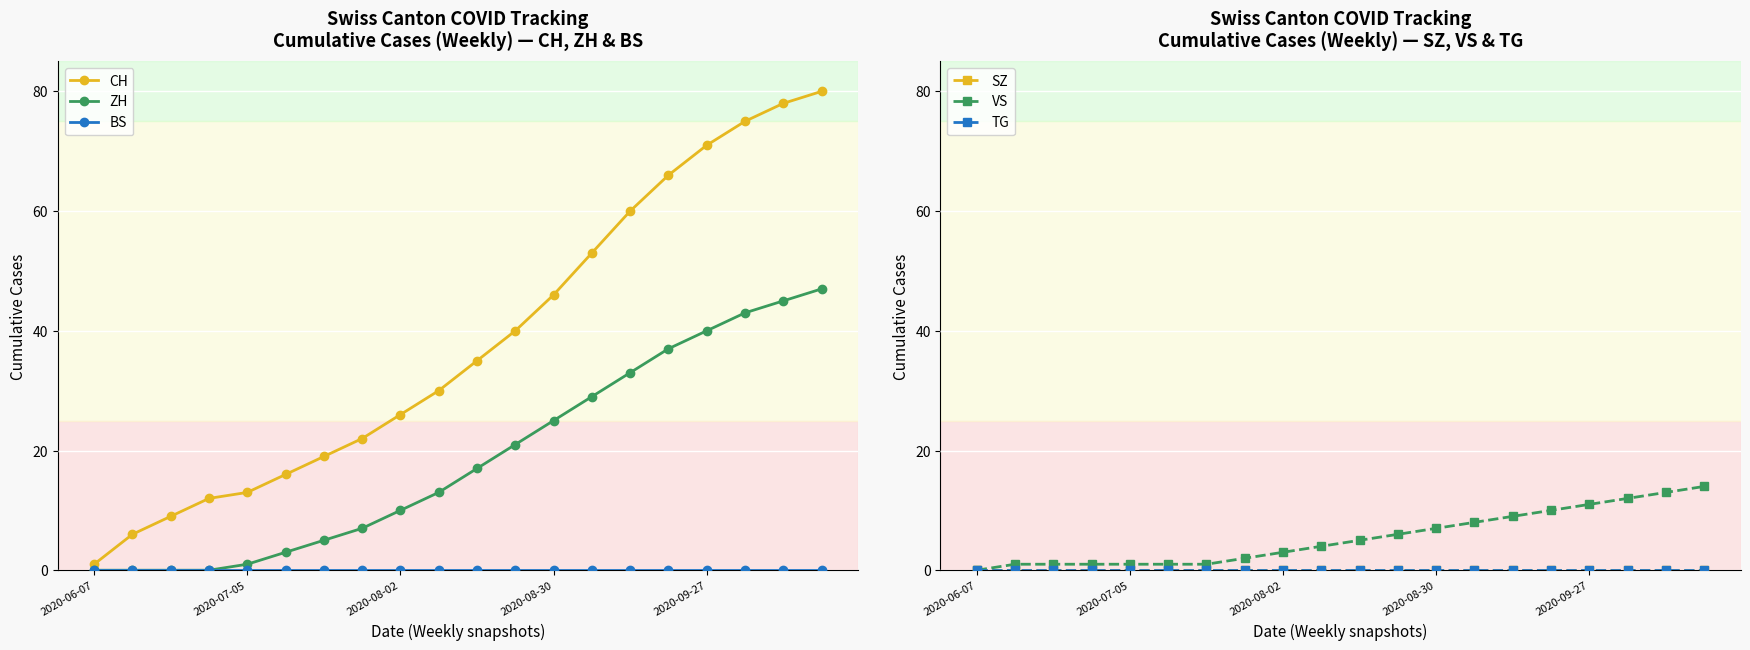

What is the difference between the highest and lowest values at 14?

60